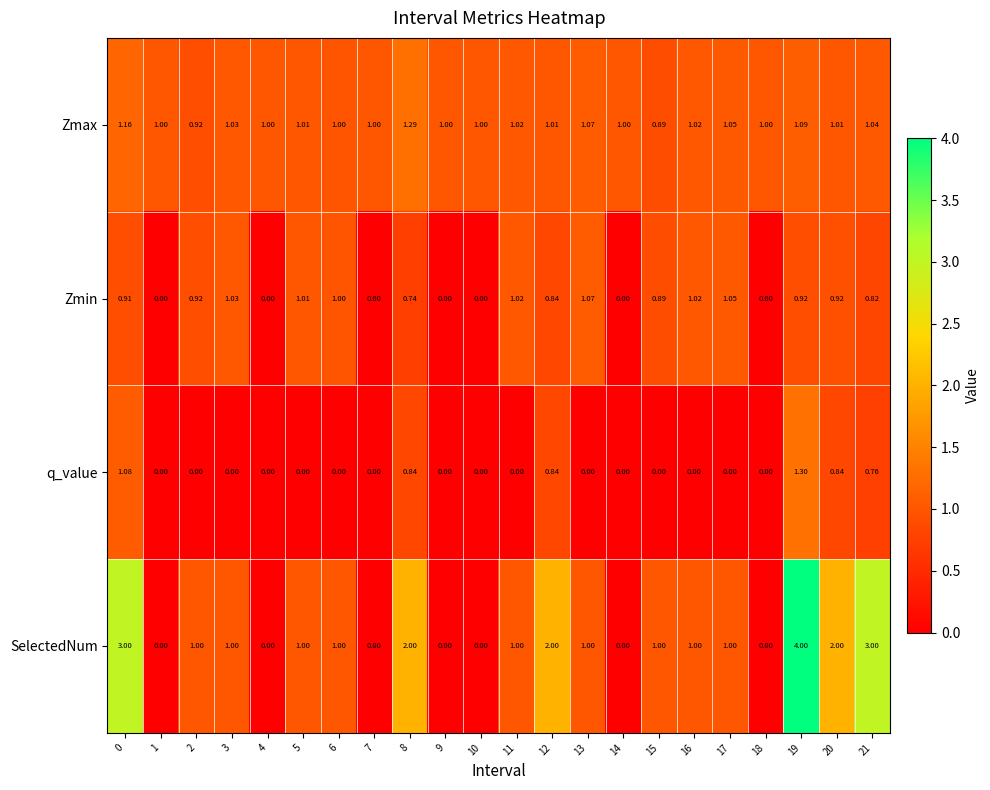

Which series has the largest range (max minus min)?

SelectedNum